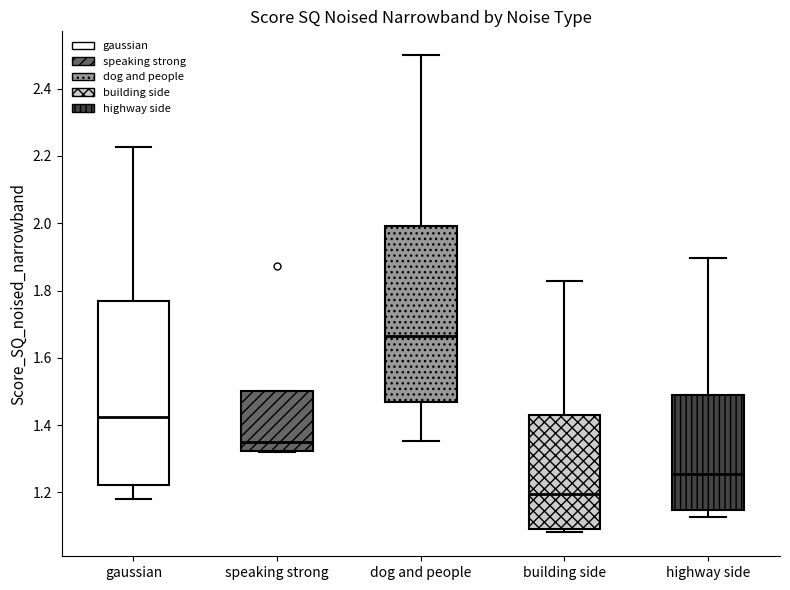

Which box has the highest median line?

dog and people